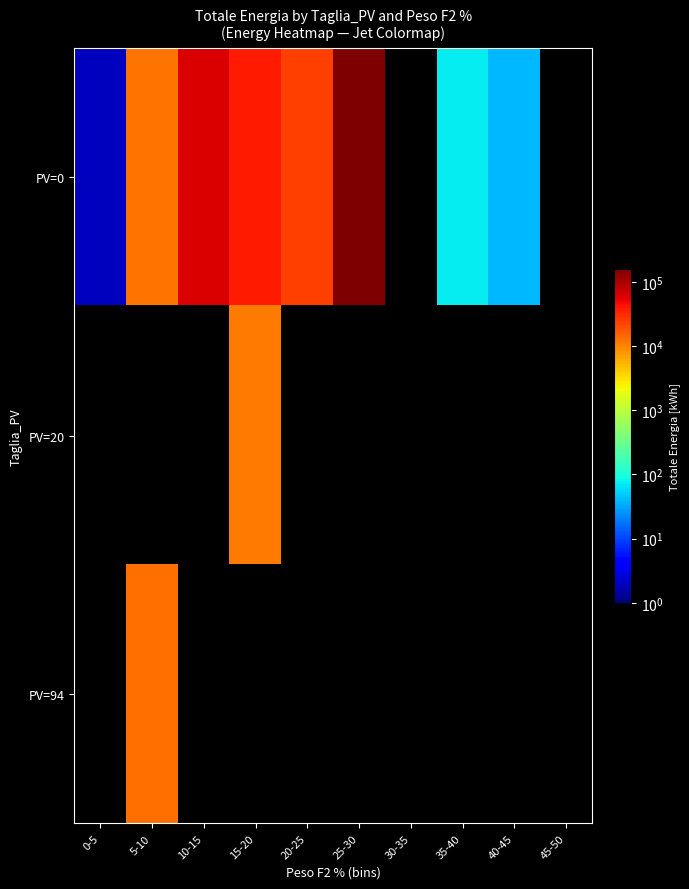

Which category has the lowest value in the PV=0 series?

0-5